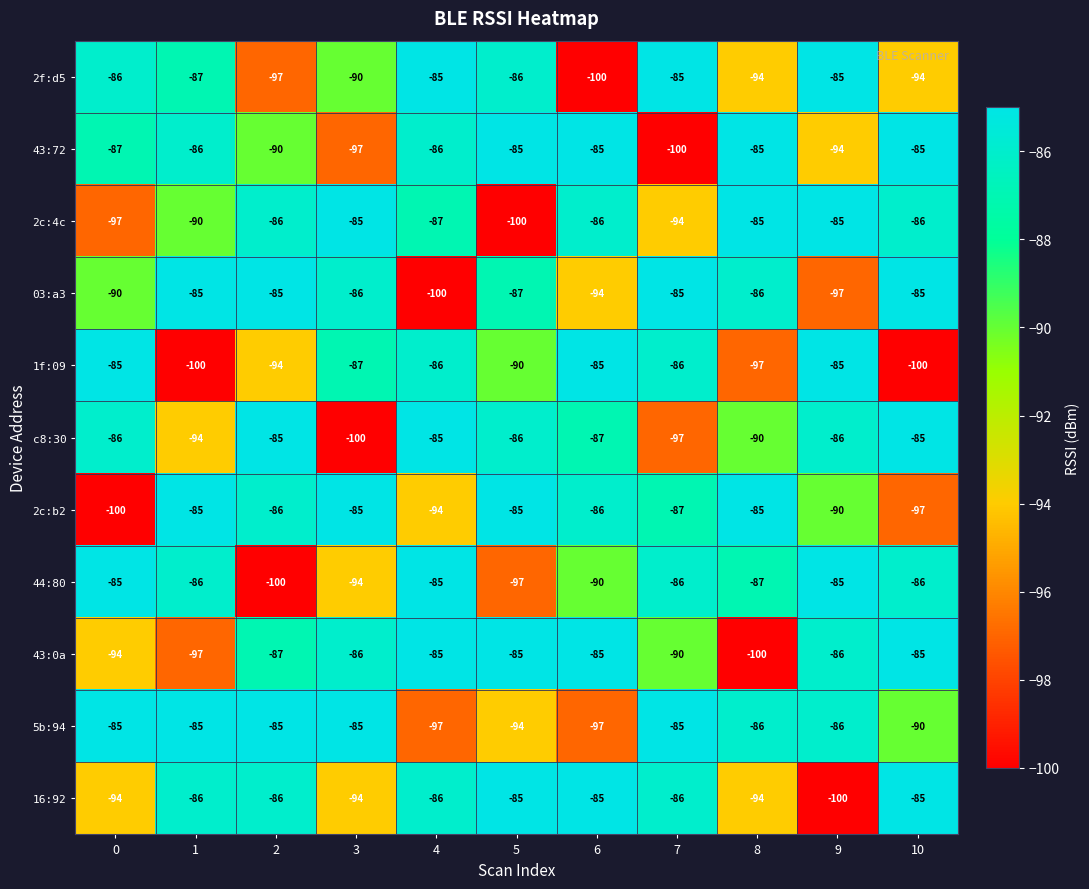

The 5b:94 series shows -132 at 4. True or false?

False